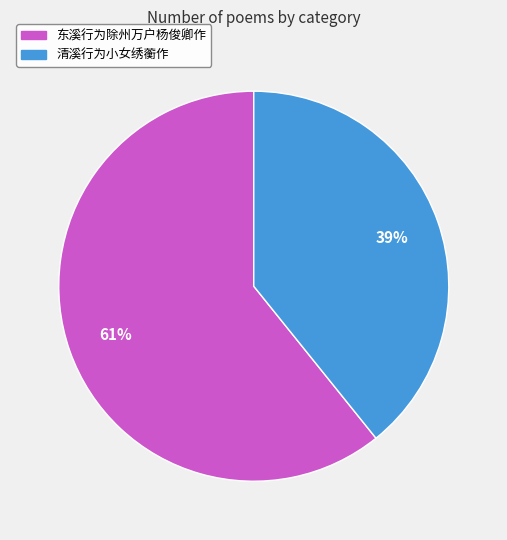

Is there a majority slice in this chart?

Yes